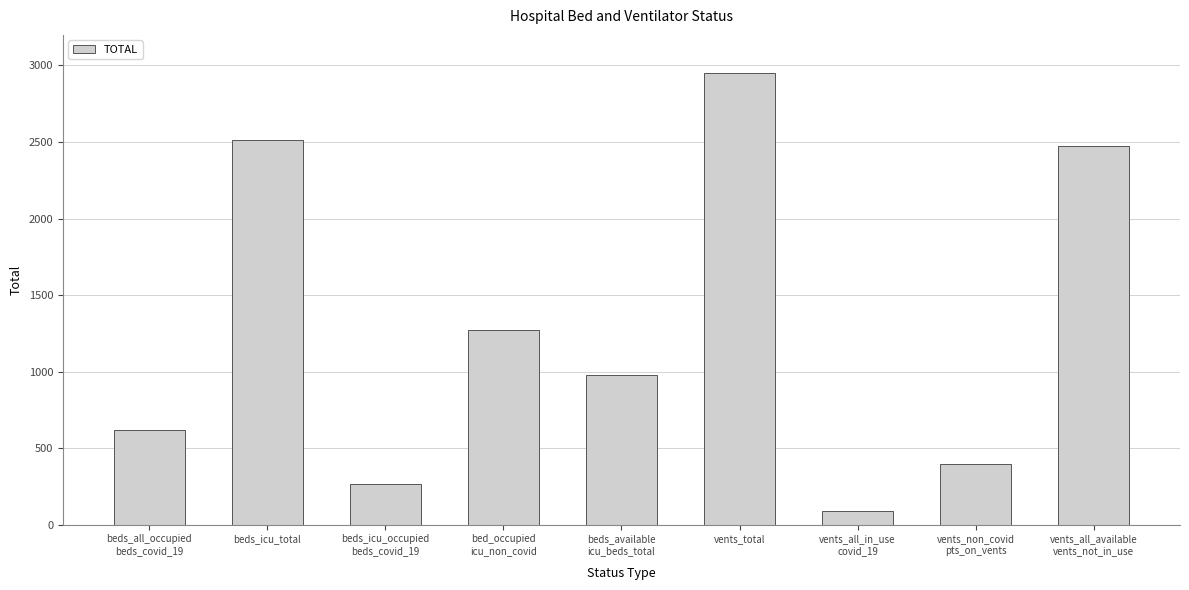

Rank the categories by value from highest to lowest.

vents_total, beds_icu_total, vents_all_available
vents_not_in_use, bed_occupied
icu_non_covid, beds_available
icu_beds_total, beds_all_occupied
beds_covid_19, vents_non_covid
pts_on_vents, beds_icu_occupied
beds_covid_19, vents_all_in_use
covid_19